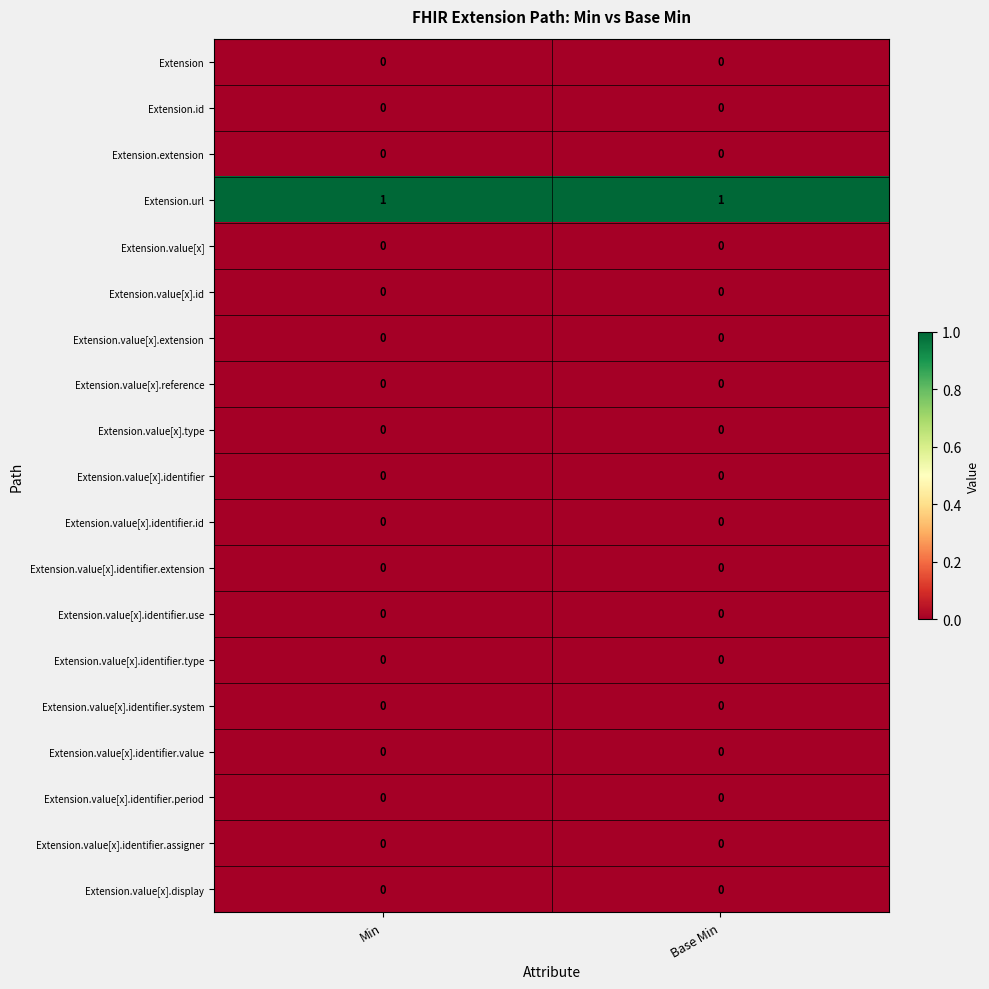

Which series has the largest total across all categories?

Extension.url